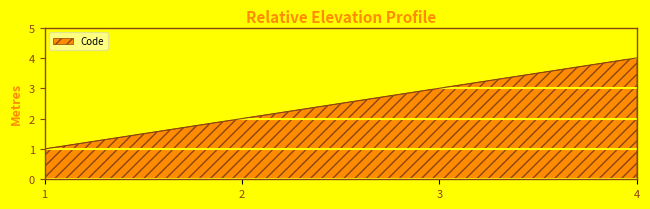

Reading right to left, list all the values displayed in this chart.

4	3	2	1